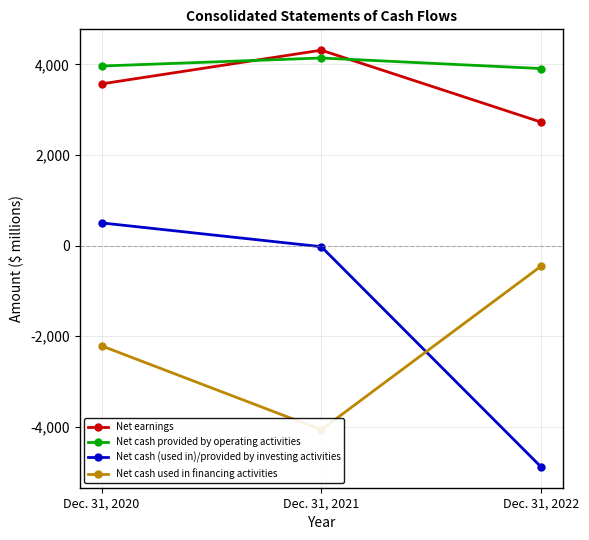

What is the greatest value displayed?

4314